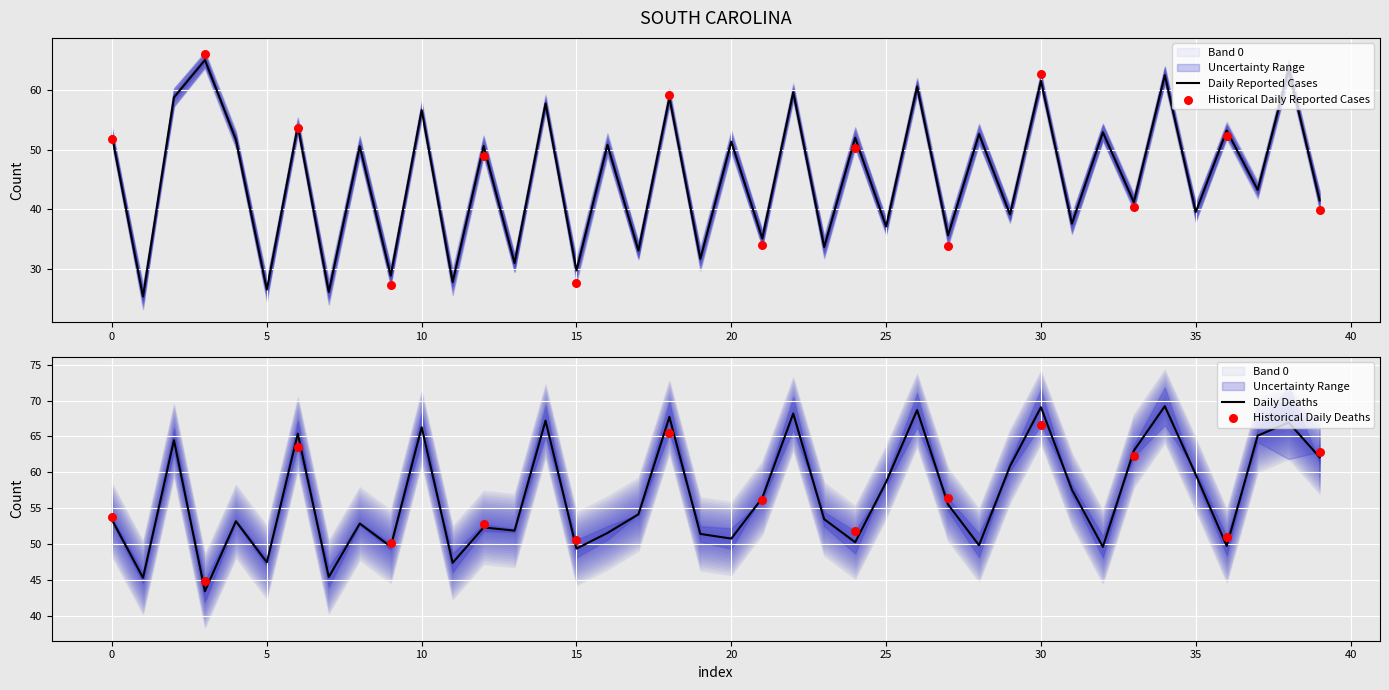

What is the minimum value for Daily Reported Cases?

25.3